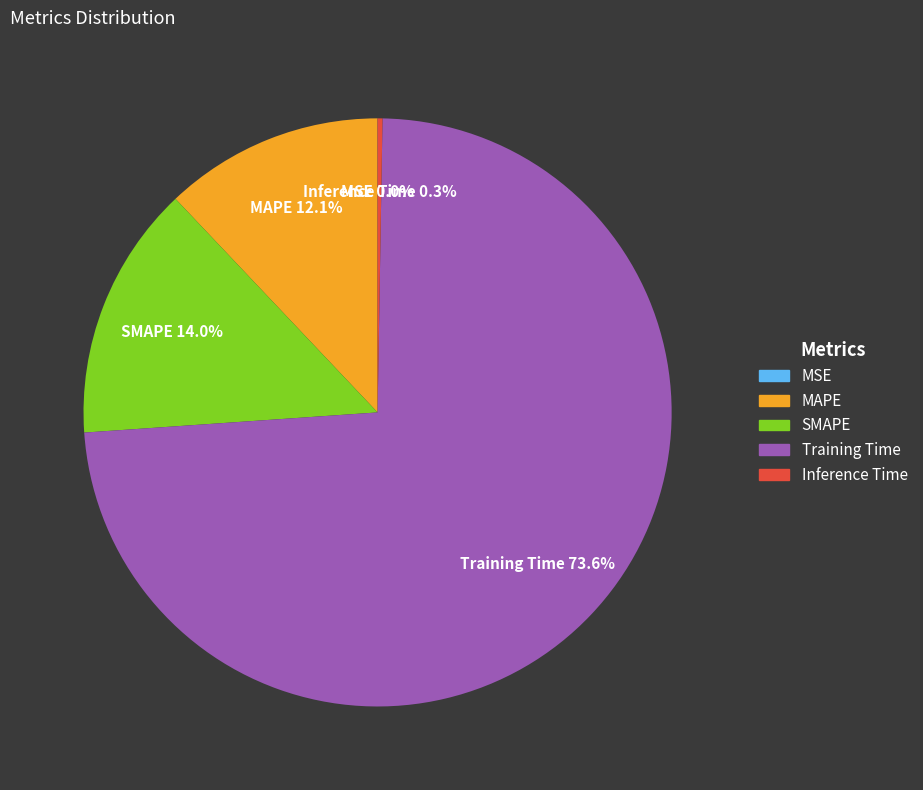

What is the ratio of the value at MAPE to the value at Training Time?

0.2